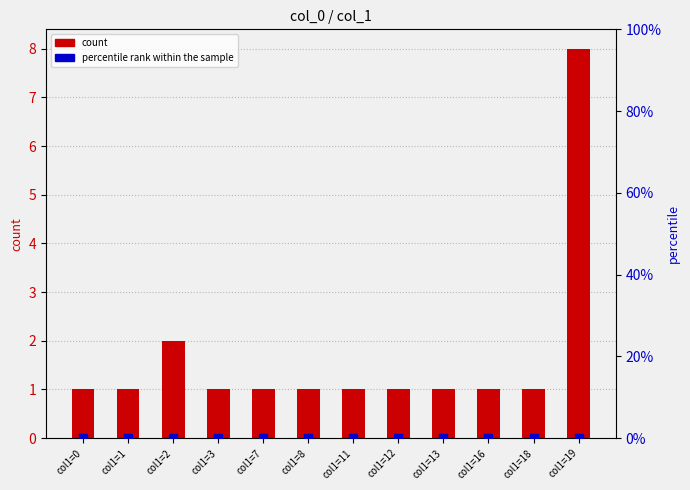

Is the value of count at col1=18 greater than the value of percentile rank within the sample at col1=8?

Yes